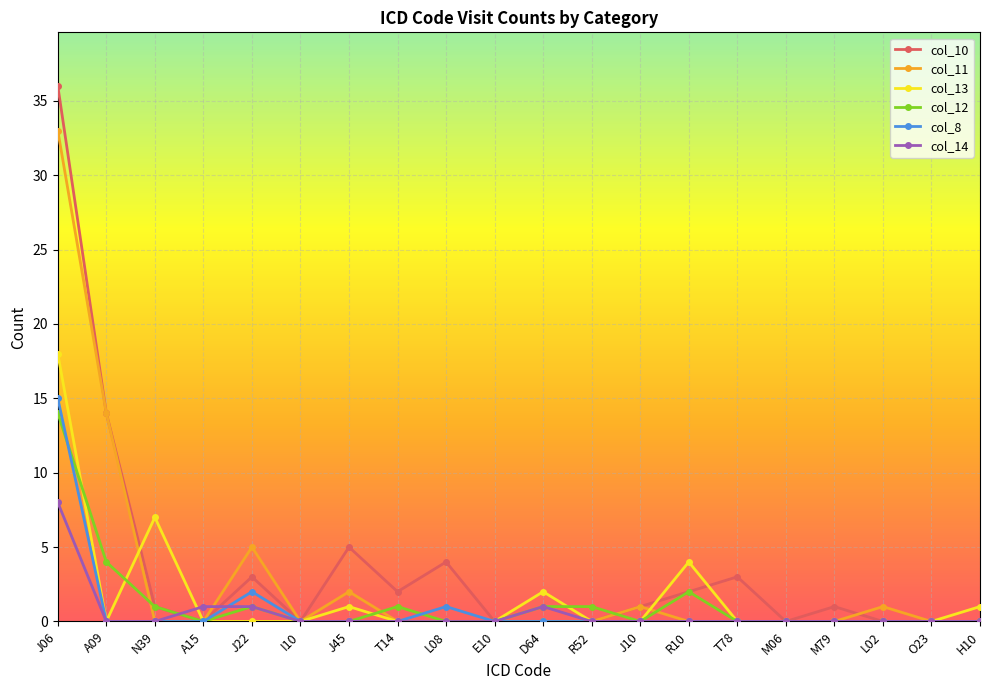

Where is the first local minimum for col_12?

A15